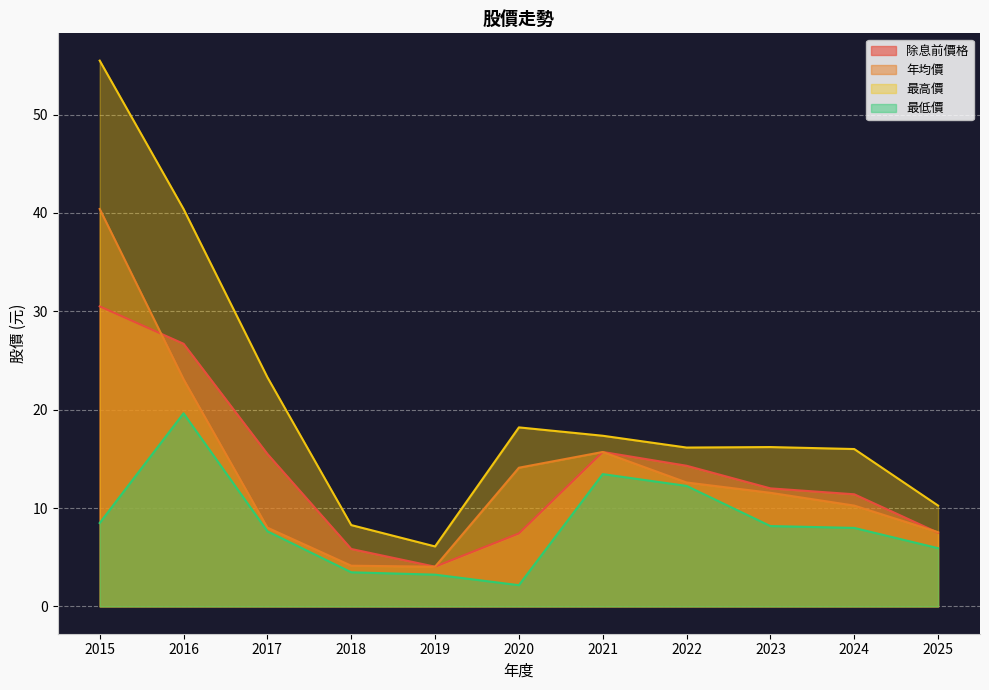

At which label is 最高價 closest to 30?

2017